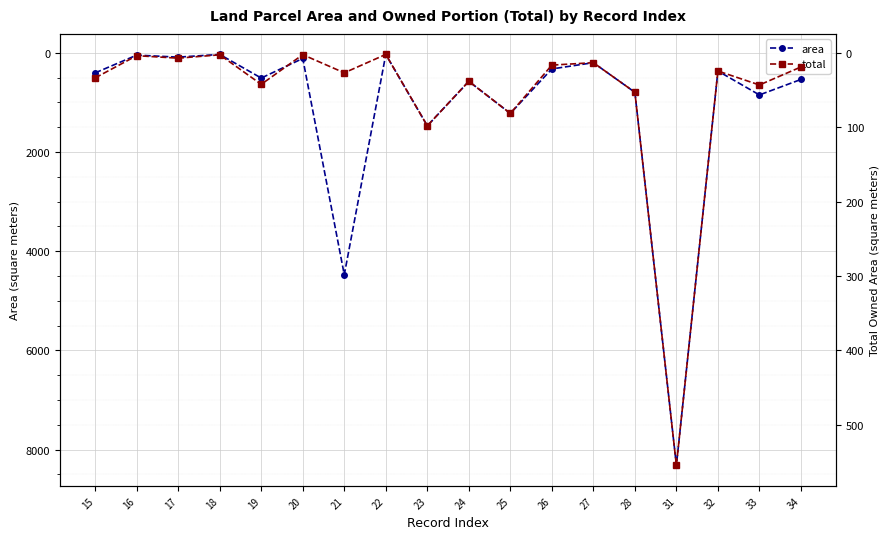

Rank the series by their average value, from highest to lowest.

area, total